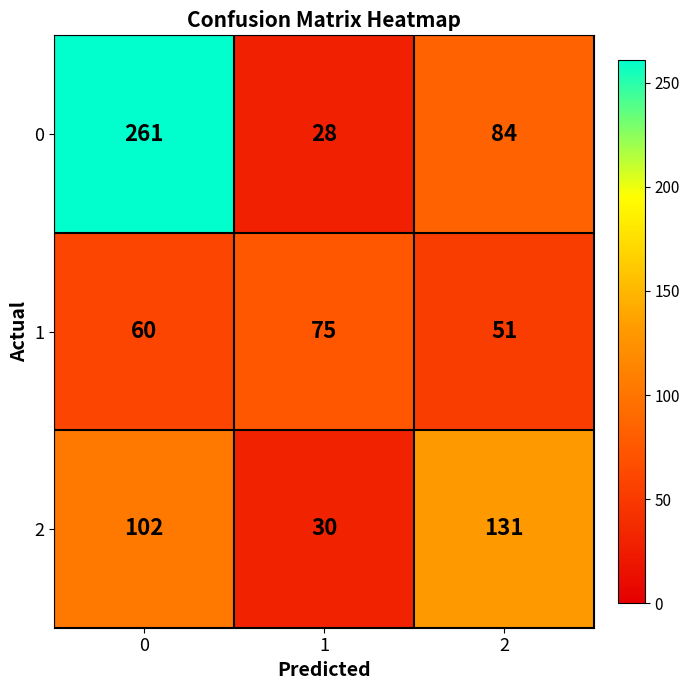

What is the difference between the highest and lowest values at 2?

80